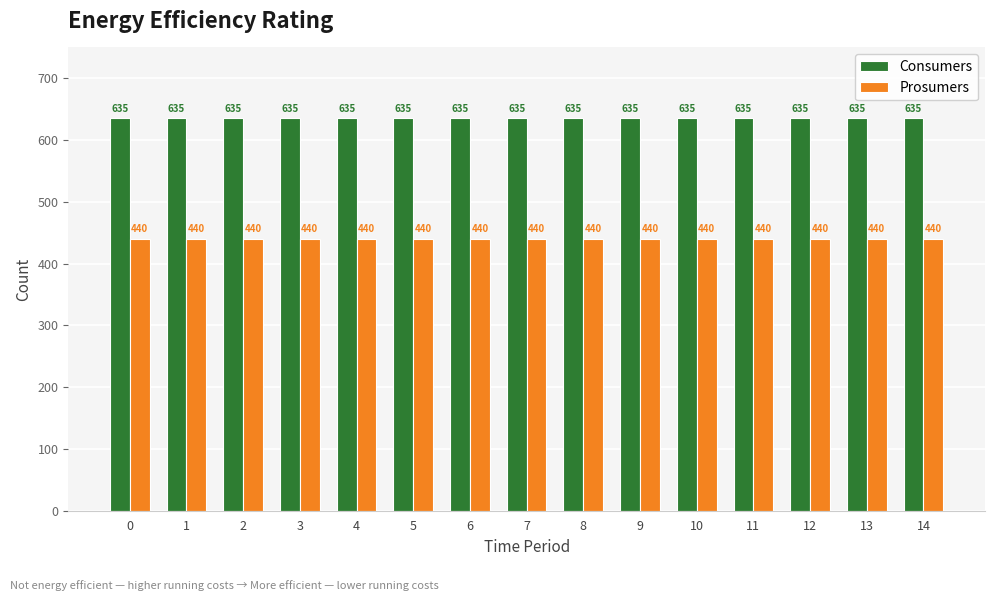

How many categories are shown in the chart?

15